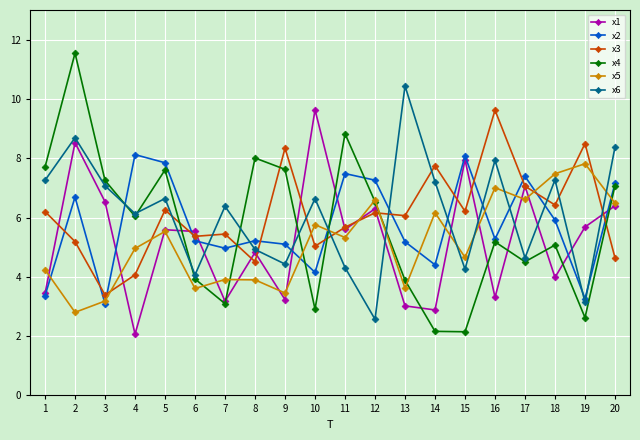

Where do x2 and x3 first cross each other?

1 and 2